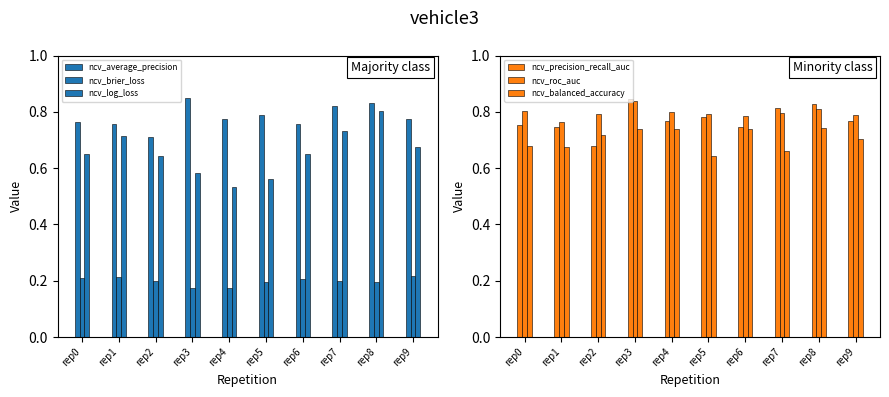

What is the difference between the maximum and second lowest values in the ncv_average_precision series?

0.1